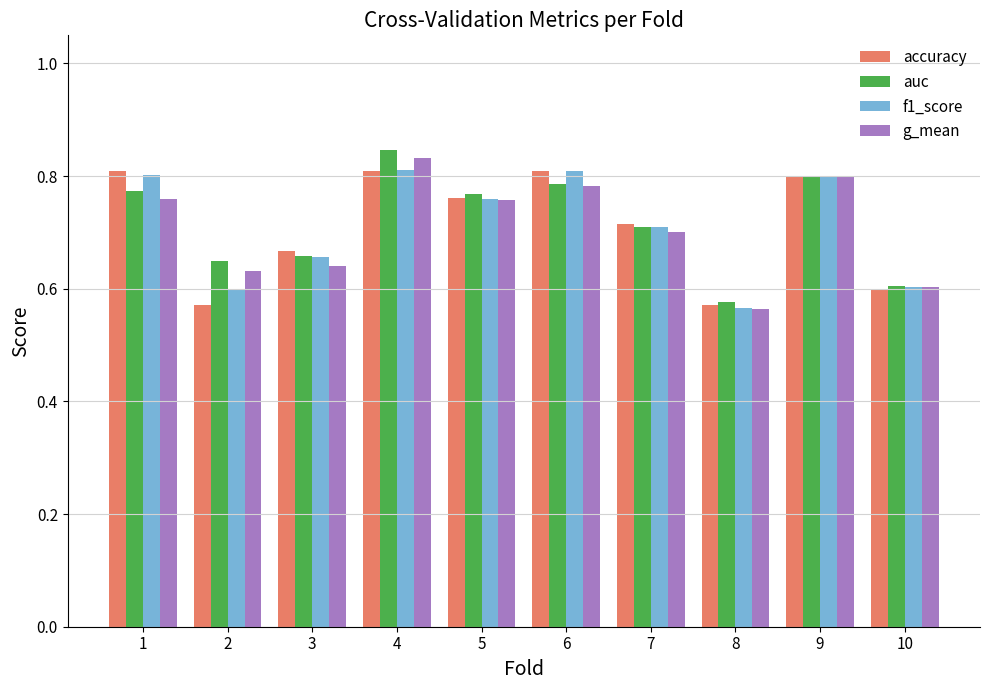

At which category is the sum across all series the highest?

4